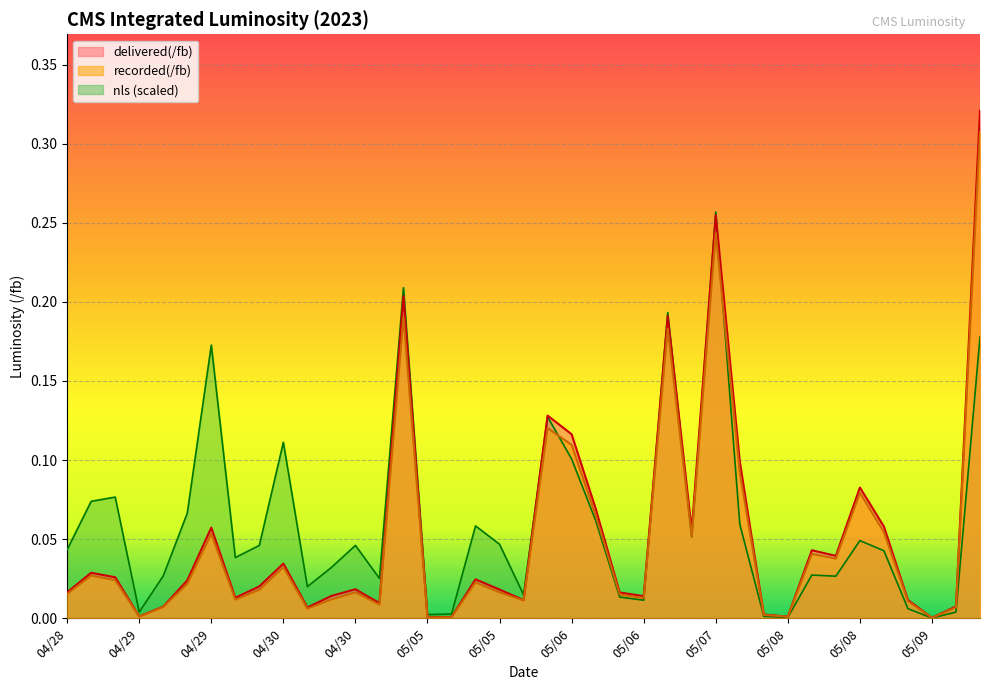

Between 04/28 and 05/08, which series saw the biggest shift?

delivered(/fb)